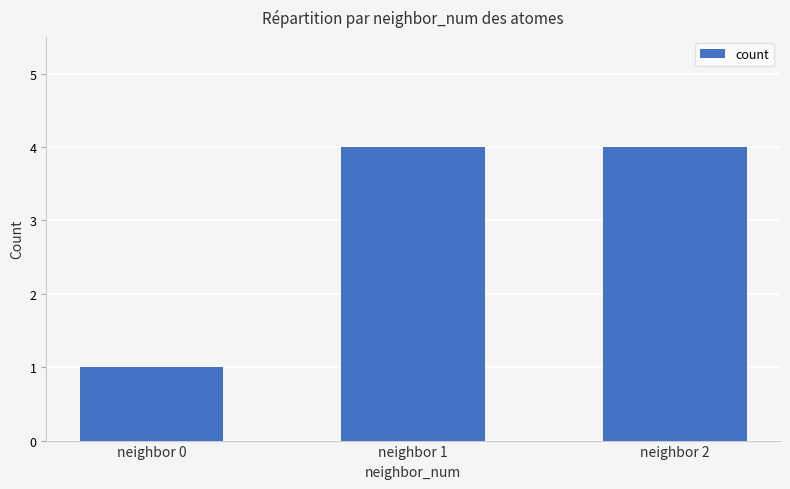

Reading right to left, transcribe all the data shown in this chart.

4	4	1